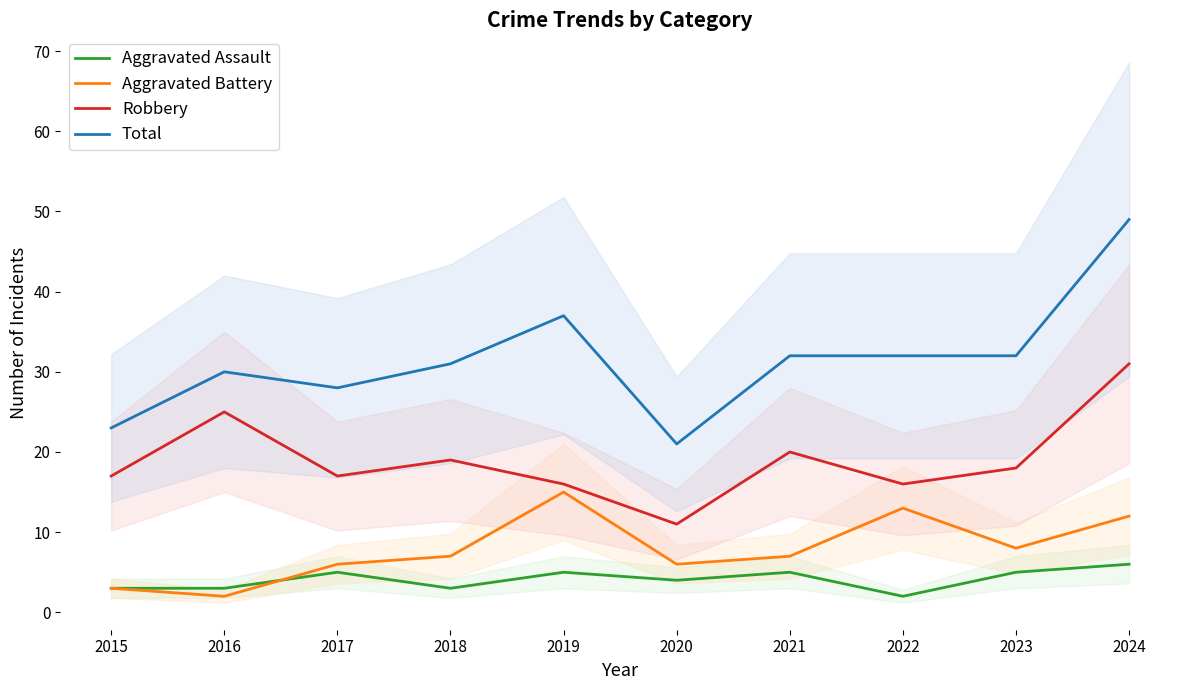

Count the number of categories in the chart.

10